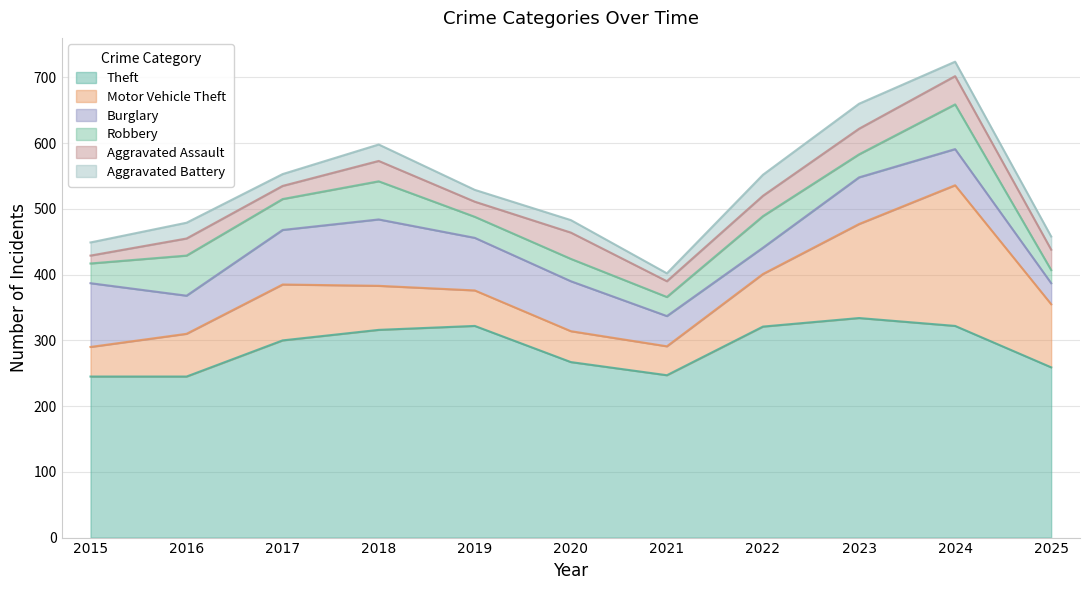

Reading left to right, extract all data points from this chart.

Theft: 245	245	300	316	322	267	247	321	334	322	259
Motor Vehicle Theft: 45	65	85	67	54	47	44	80	143	214	96
Burglary: 97	58	83	101	80	76	46	40	71	55	32
Robbery: 30	61	47	58	32	34	29	48	35	68	20
Aggravated Assault: 12	26	20	31	23	40	24	31	39	43	31
Aggravated Battery: 20	24	18	25	18	19	12	32	38	22	20